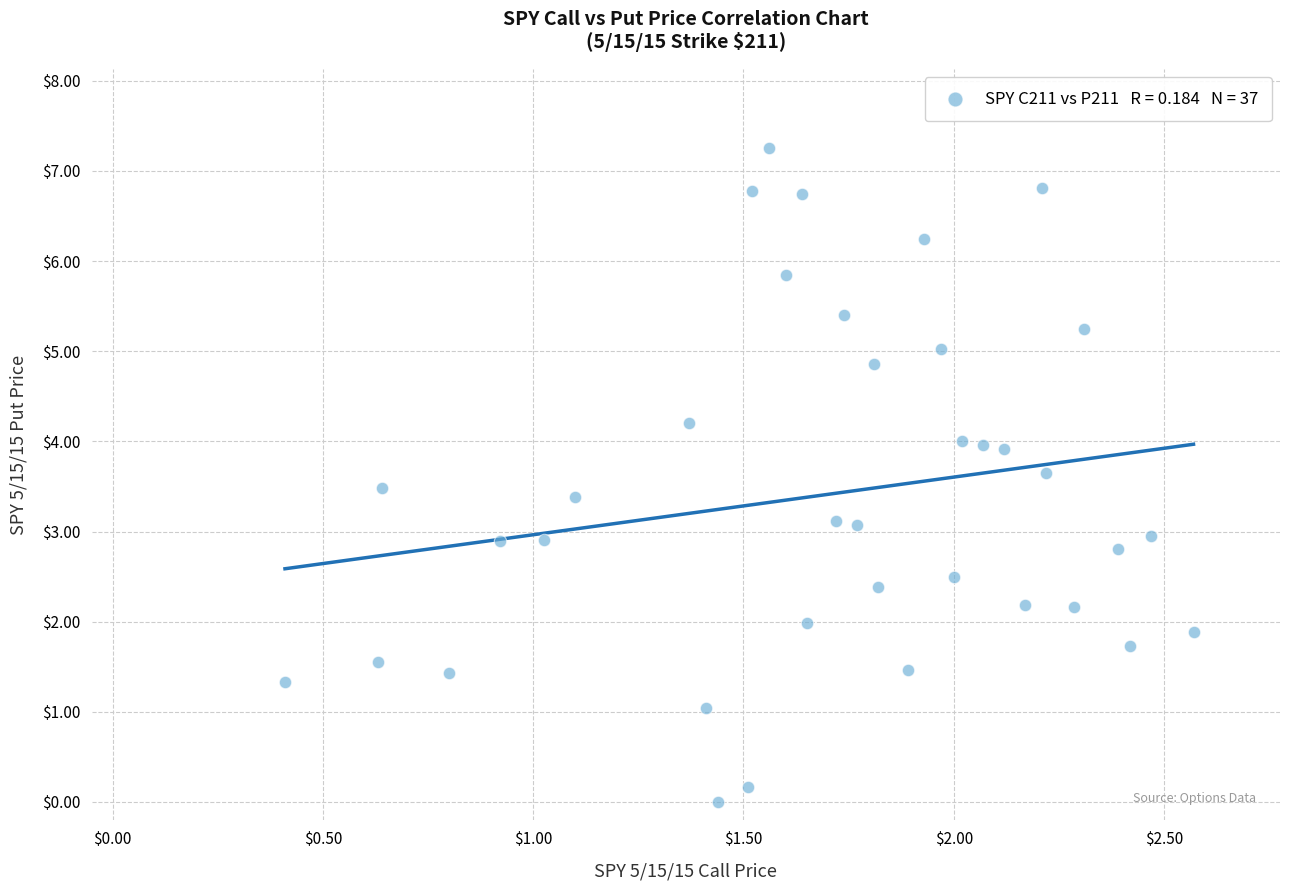

What is the range of Y values (max minus min)?

7.3